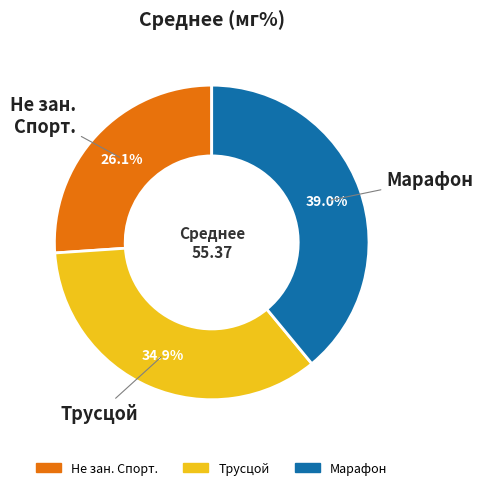

What percentage is NOT represented by Трусцой?

65.1%